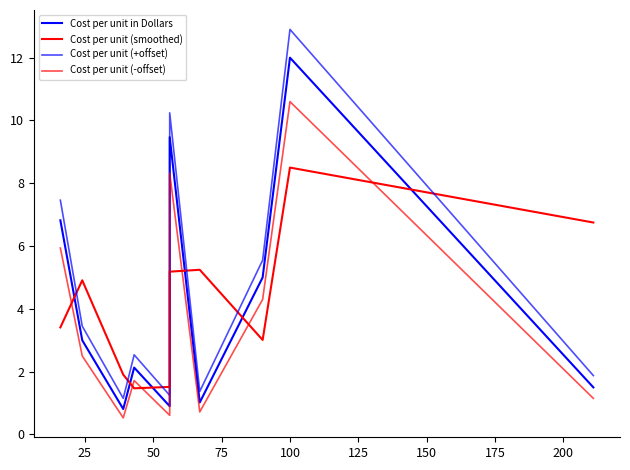

Does the chart display data point markers on the line(s)?

No